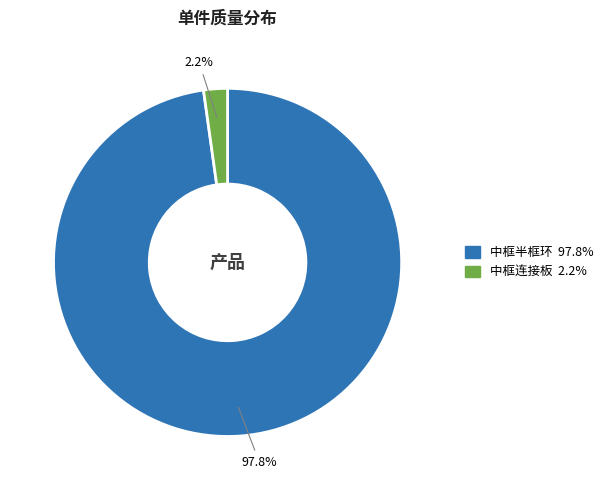

Which category has the smallest portion of the pie?

中框连接板